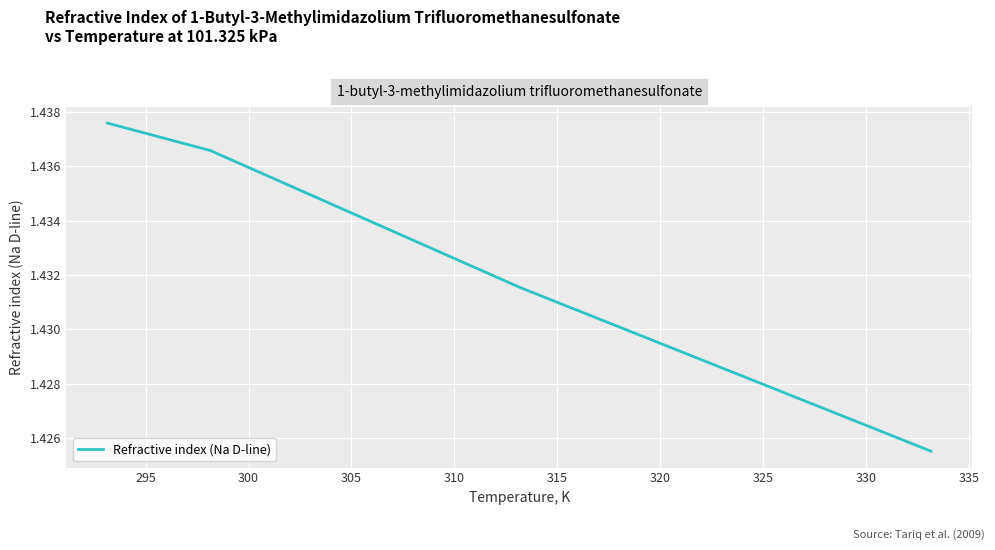

True or false: there are more than 0 points higher than both neighbors.

False